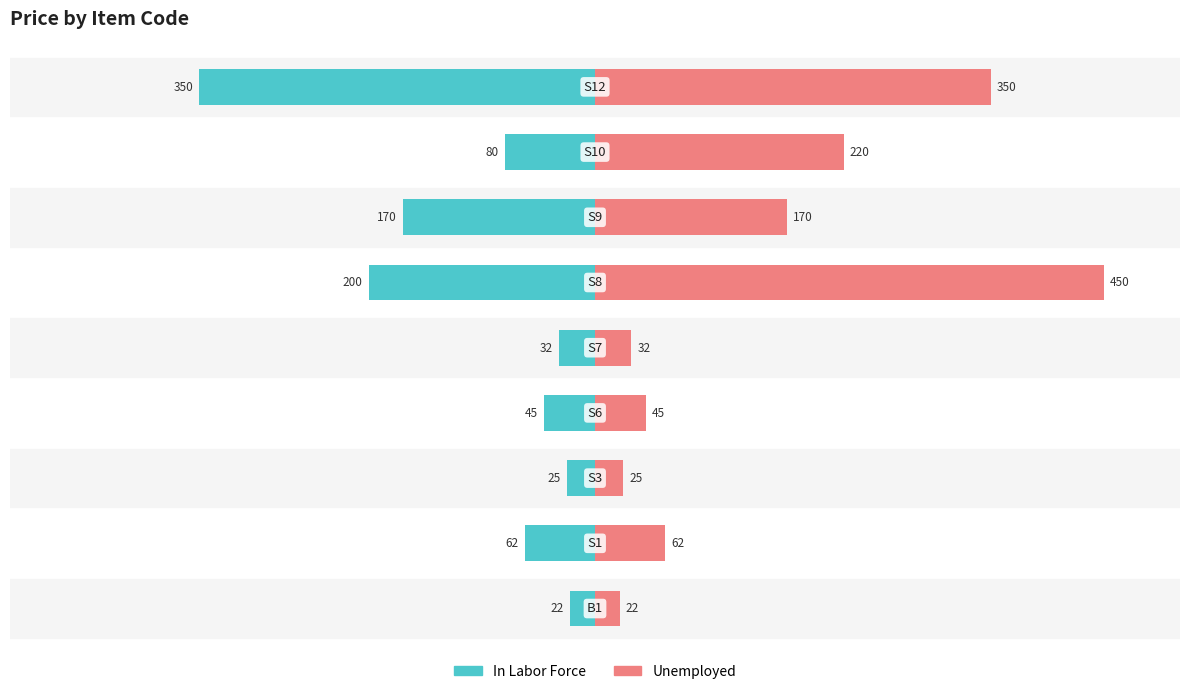

How many values in the In Labor Force series are below -13?

5